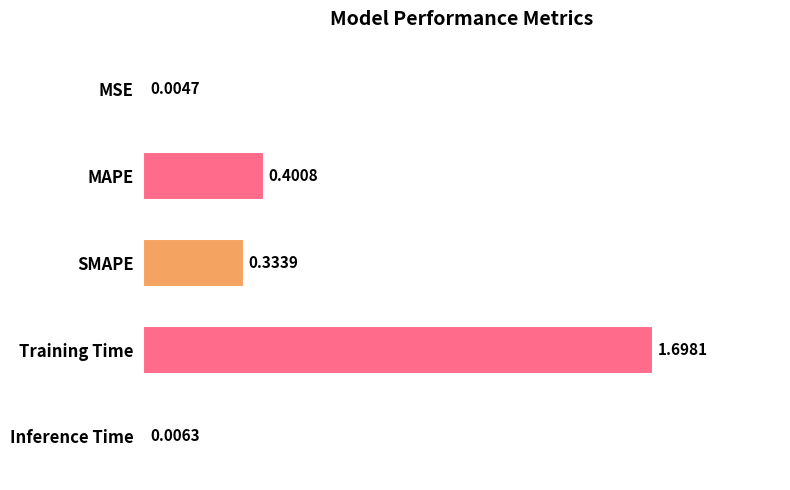

Which has a higher value, SMAPE or MSE?

SMAPE